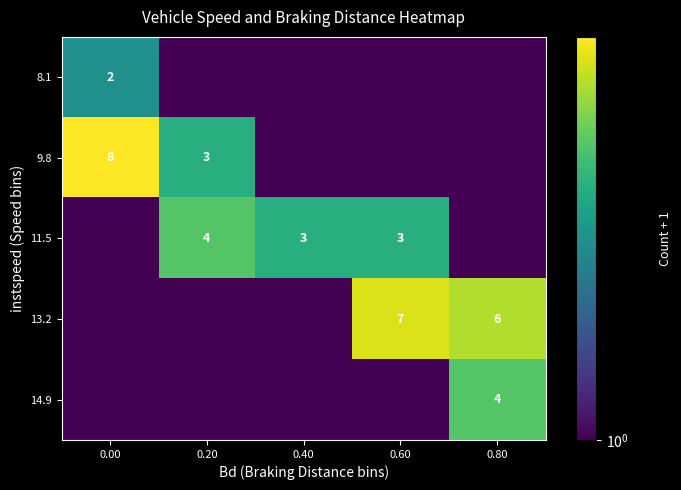

What is the maximum value shown in the chart?

9